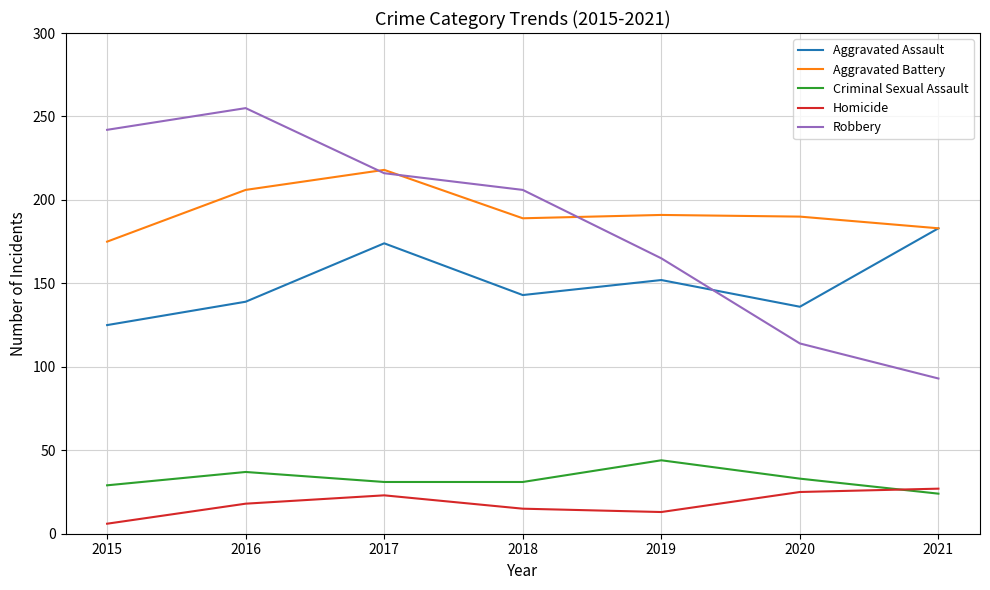

True or false: Homicide has a value of 26 at 2018.

False